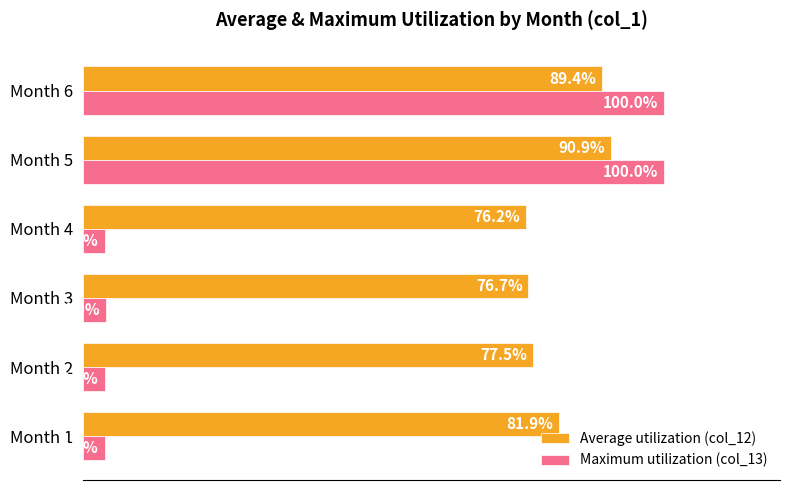

At which label does Average utilization (col_12) reach its peak?

Month 5